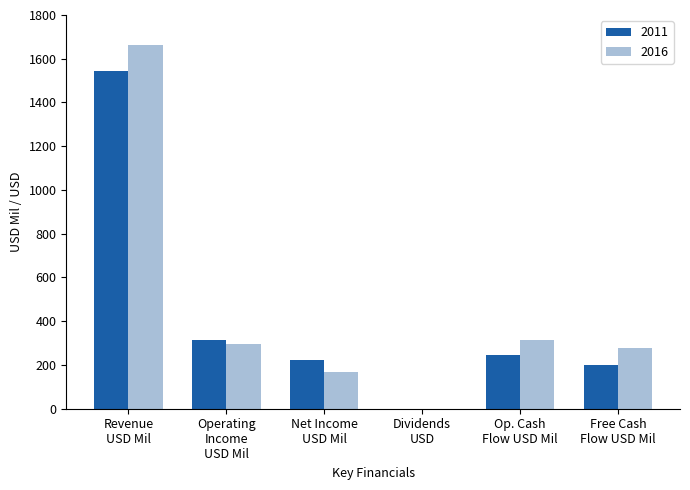

What is the greatest value displayed?

1662.0